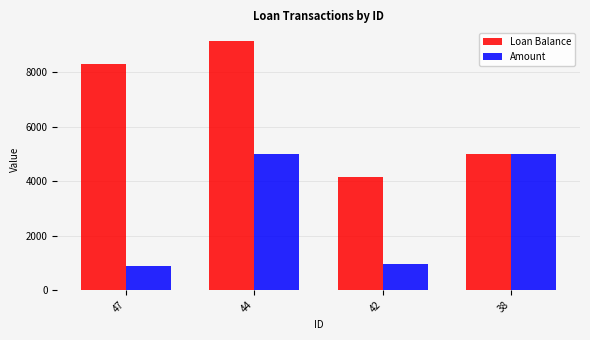

What is the difference between the second highest and second lowest values in the Amount series?

4062.3